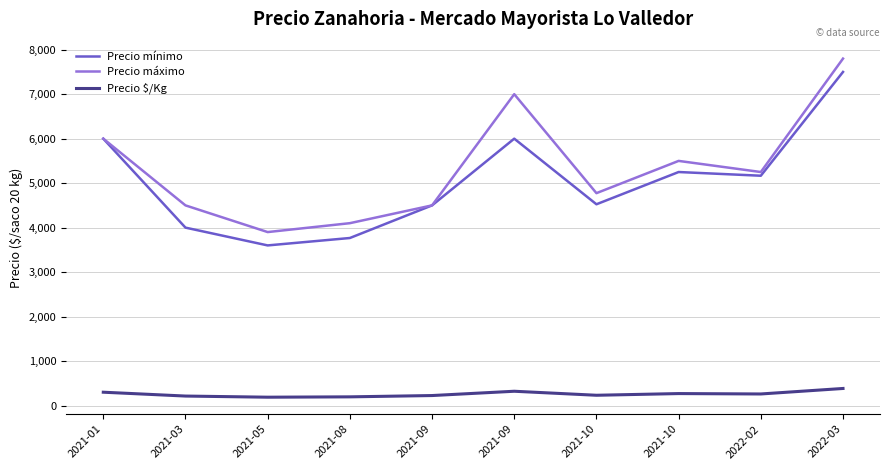

At which category is the sum across all series the highest?

2022-03